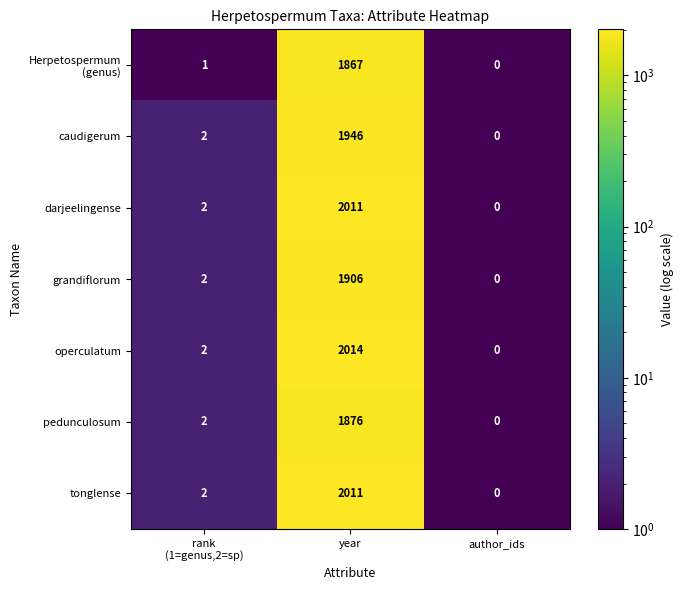

At which label does grandiflorum reach its minimum?

author_ids